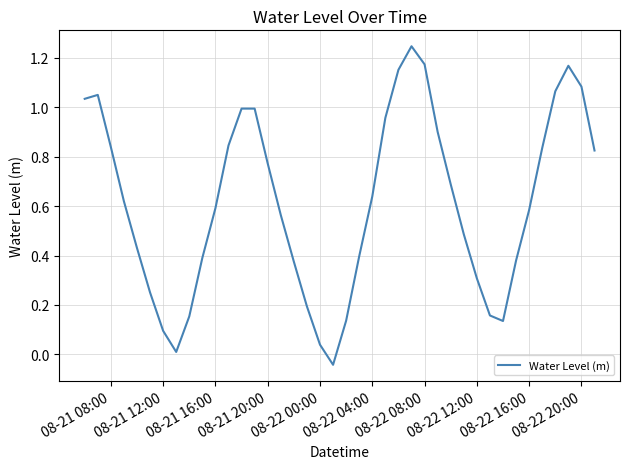

What is the difference between the maximum and minimum values?

1.3